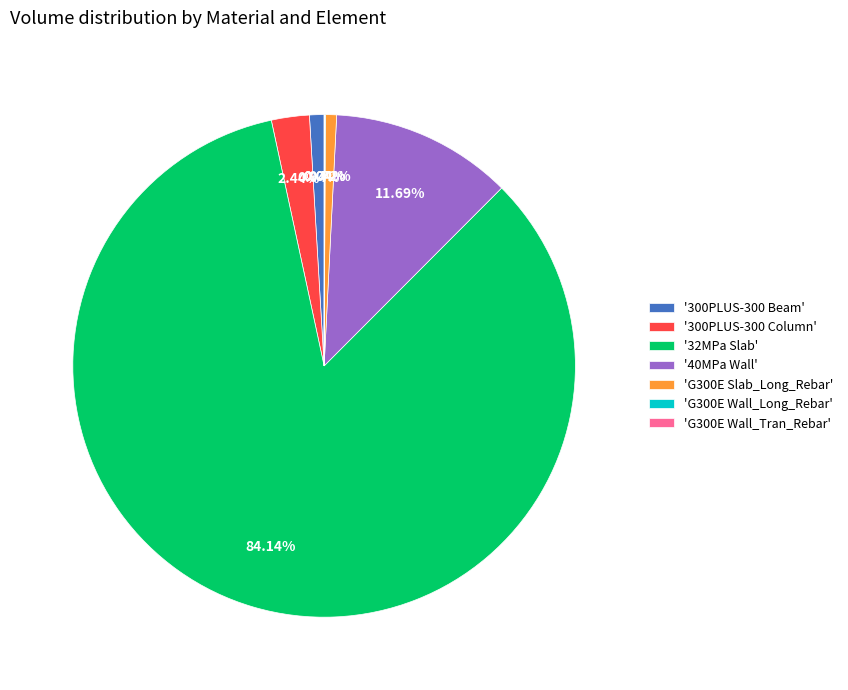

Is there a majority slice in this chart?

Yes